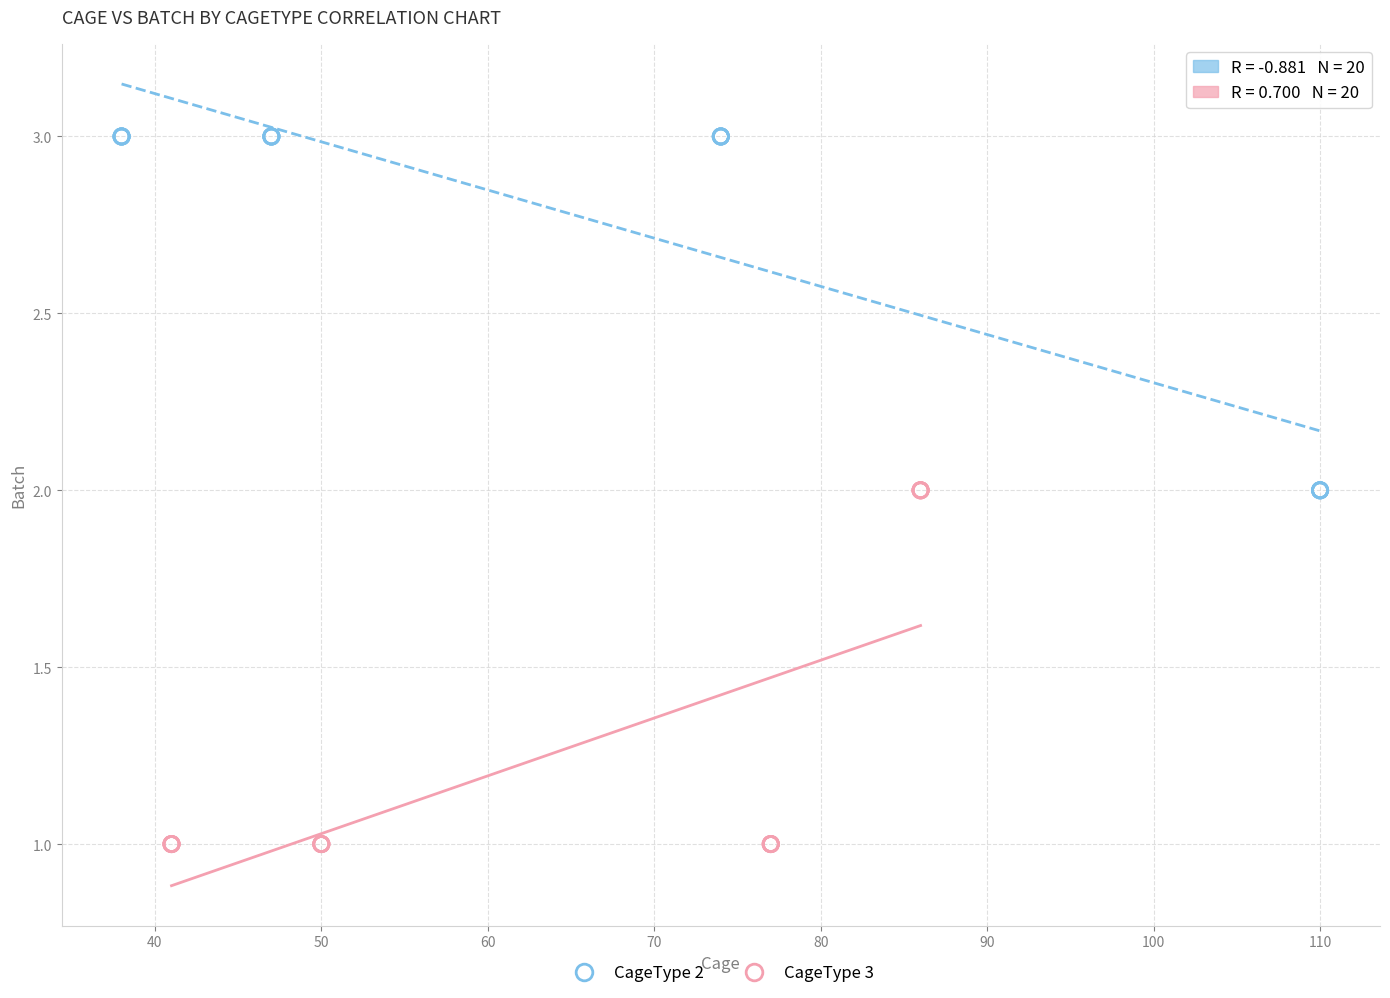

Which series contains the highest Y value?

CageType 2